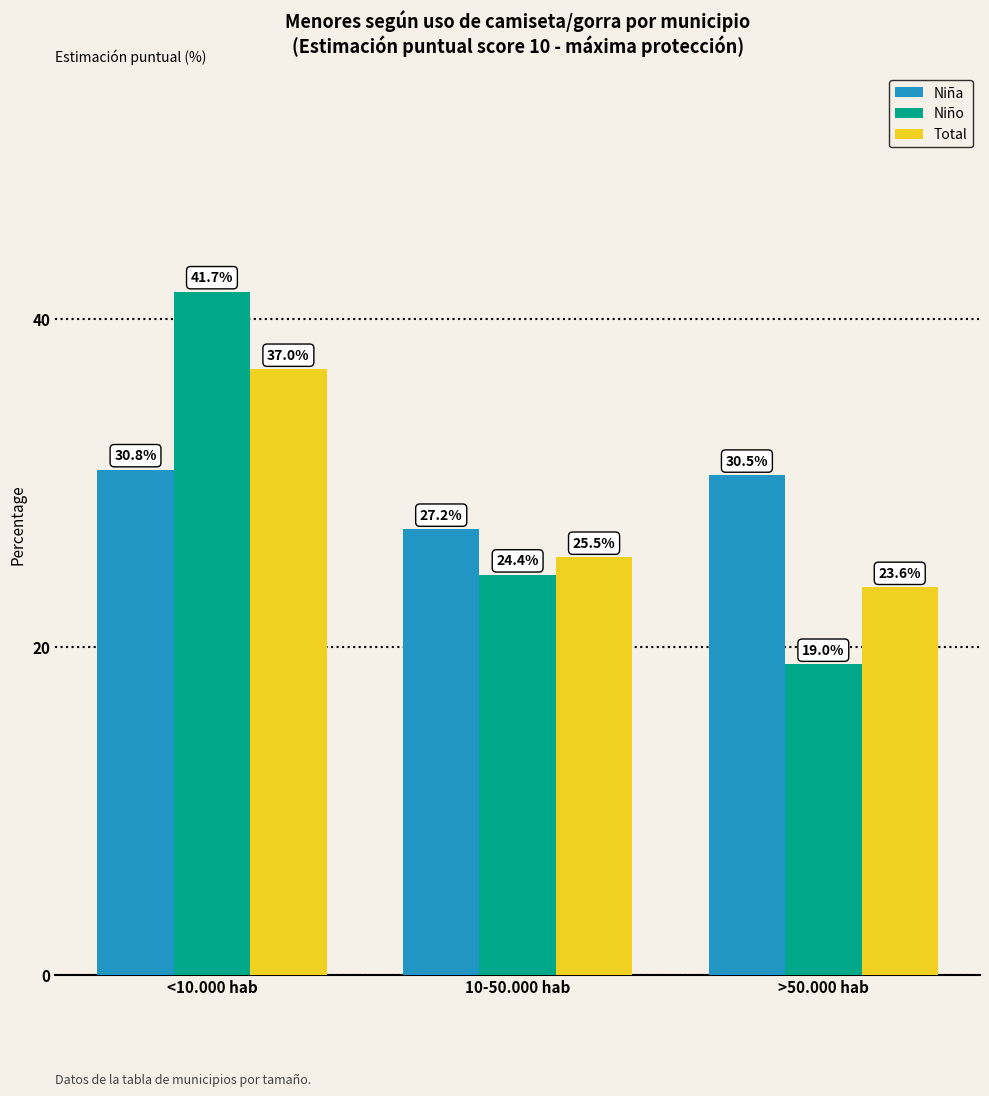

Are the bars horizontal?

No